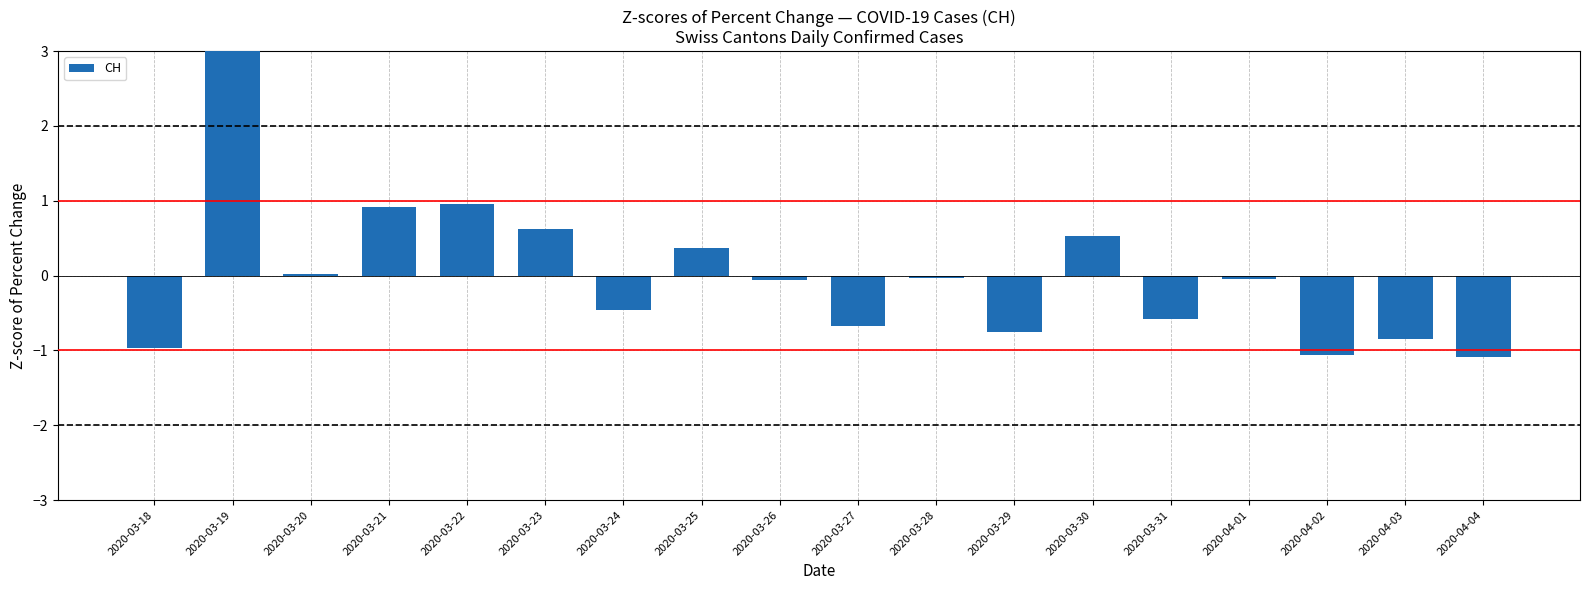

How many bars are there in total?

18